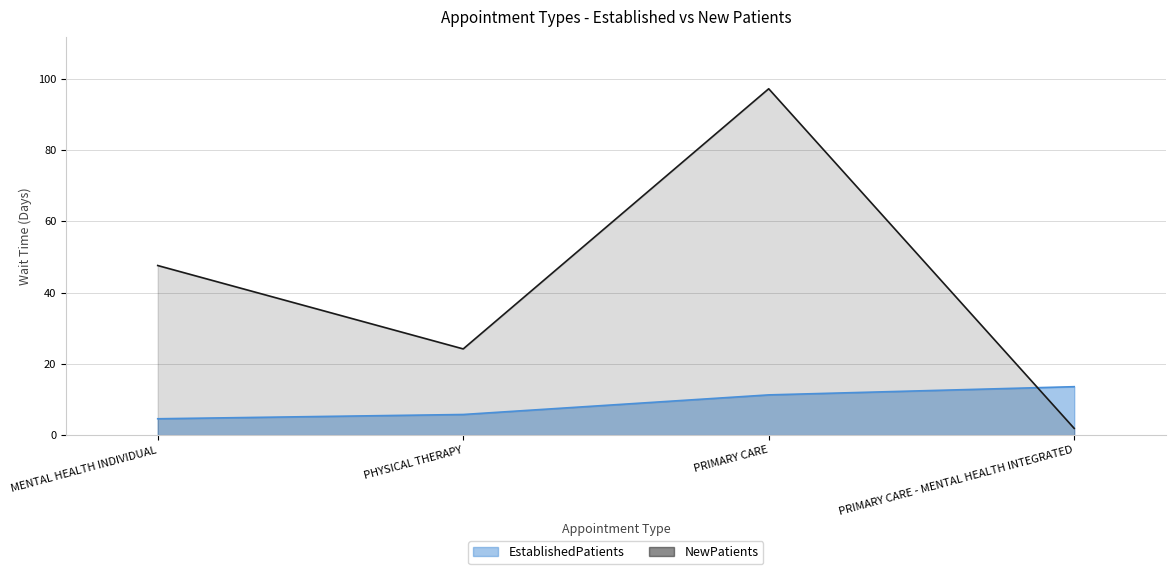

Reading right to left, what are all the values shown in this chart?

EstablishedPatients: 13.6	11.3	5.8	4.6
NewPatients: 1.9	97.2	24.2	47.6